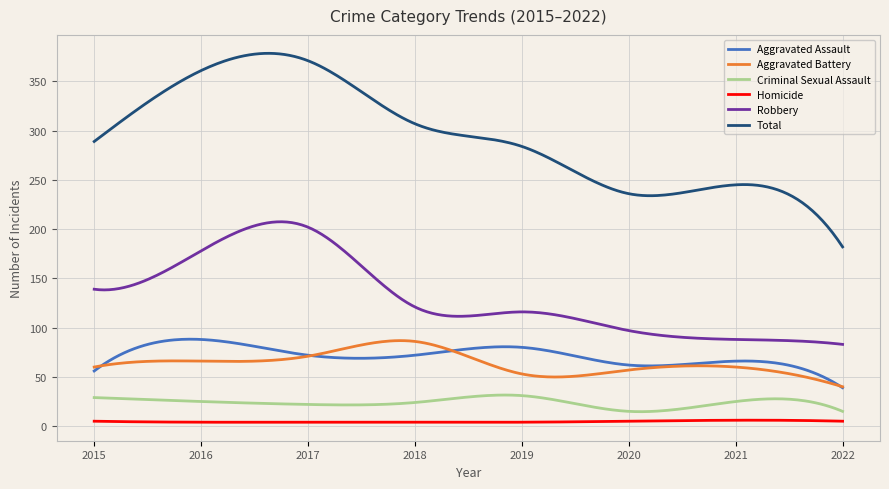

Which series has the largest total across all categories?

Total